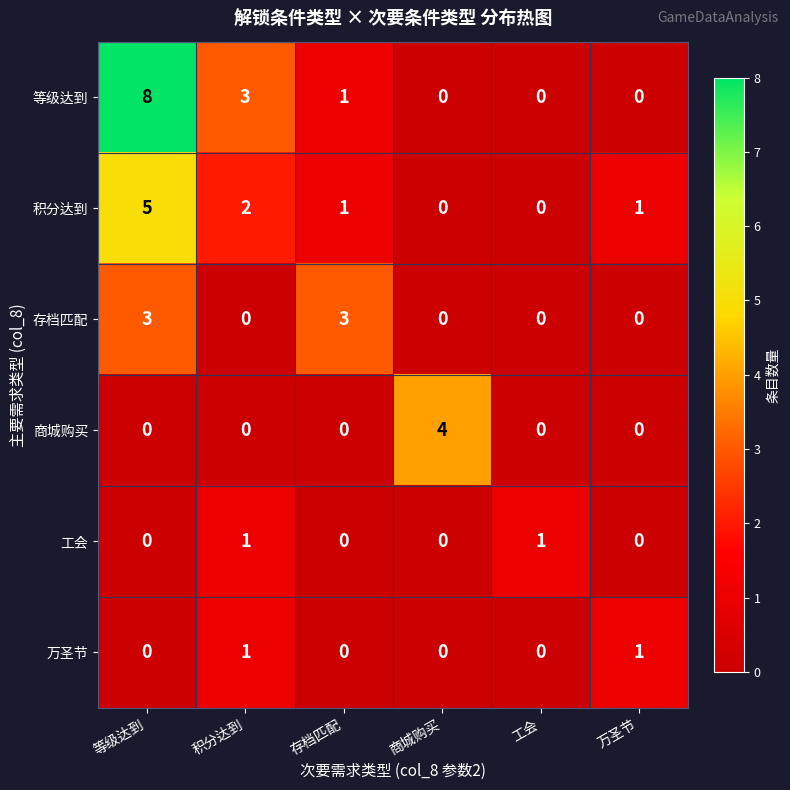

The 工会 series shows 0 at 商城购买. True or false?

True